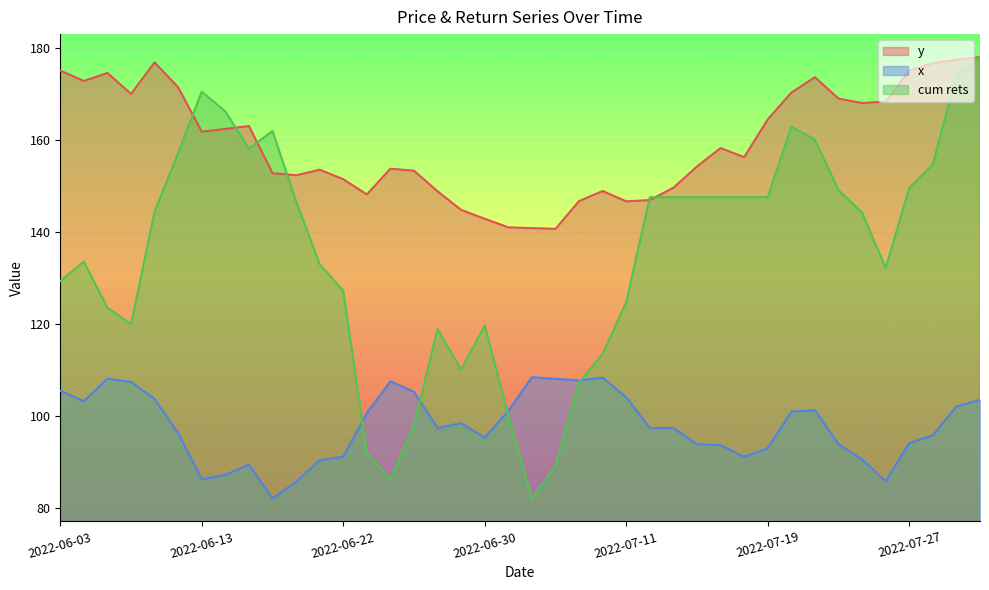

Rank the series by their maximum value, from highest to lowest.

y, cum rets, x